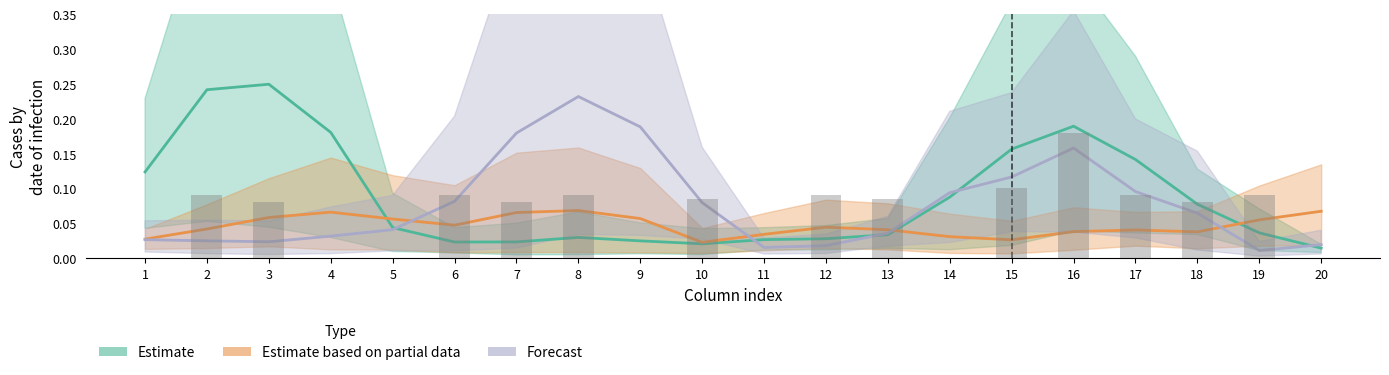

Reading right to left, list all the values displayed in this chart.

Estimate: 0.0	0.0	0.1	0.1	0.2	0.2	0.1	0.0	0.0	0.0	0.0	0.0	0.0	0.0	0.0	0.0	0.2	0.2	0.2	0.1
Estimate based on partial data: 0.1	0.1	0.0	0.0	0.0	0.0	0.0	0.0	0.0	0.0	0.0	0.1	0.1	0.1	0.0	0.1	0.1	0.1	0.0	0.0
Forecast: 0.0	0.0	0.1	0.1	0.2	0.1	0.1	0.0	0.0	0.0	0.1	0.2	0.2	0.2	0.1	0.0	0.0	0.0	0.0	0.0